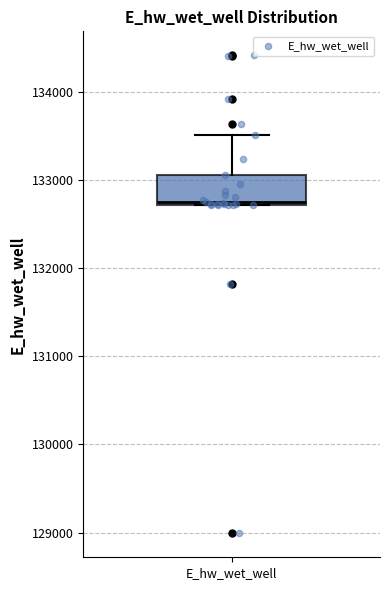

Transcribe this box plot: give where the median line is, the range the box spans, and where the two whiskers end, as read against the y-axis. The values are not printed on the chart, so give them approximately, as read against the axis.

median 132800, box 132700 to 133100, whiskers 132700 to 133500